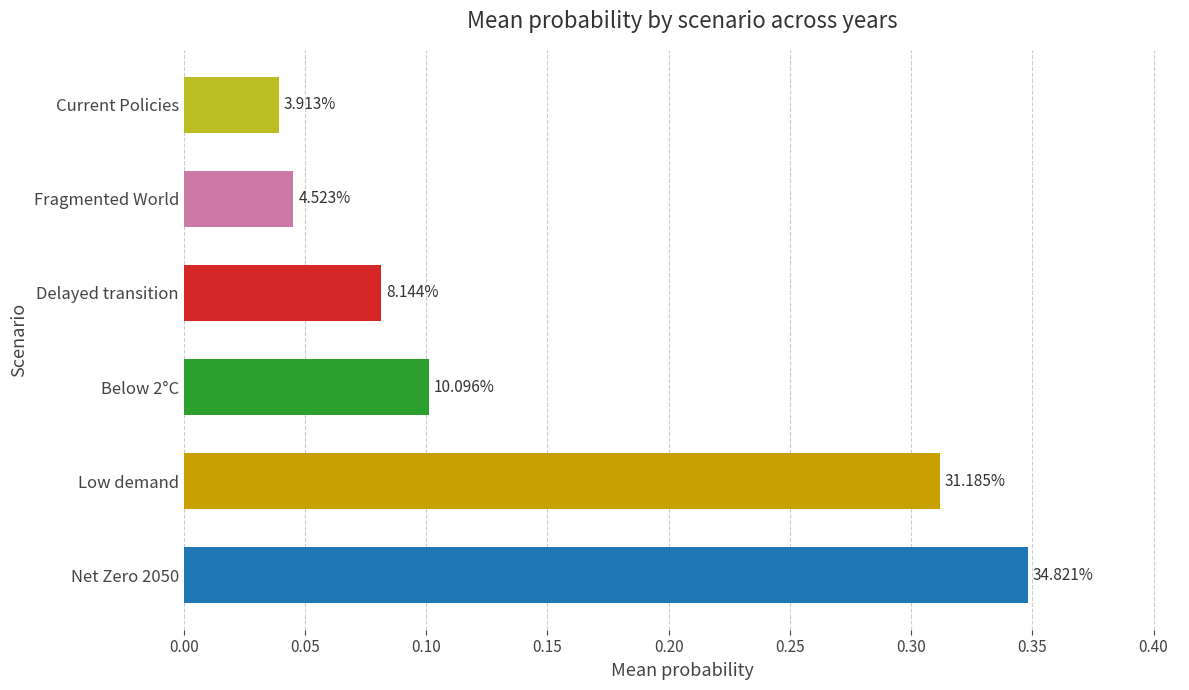

Are the bars horizontal?

Yes